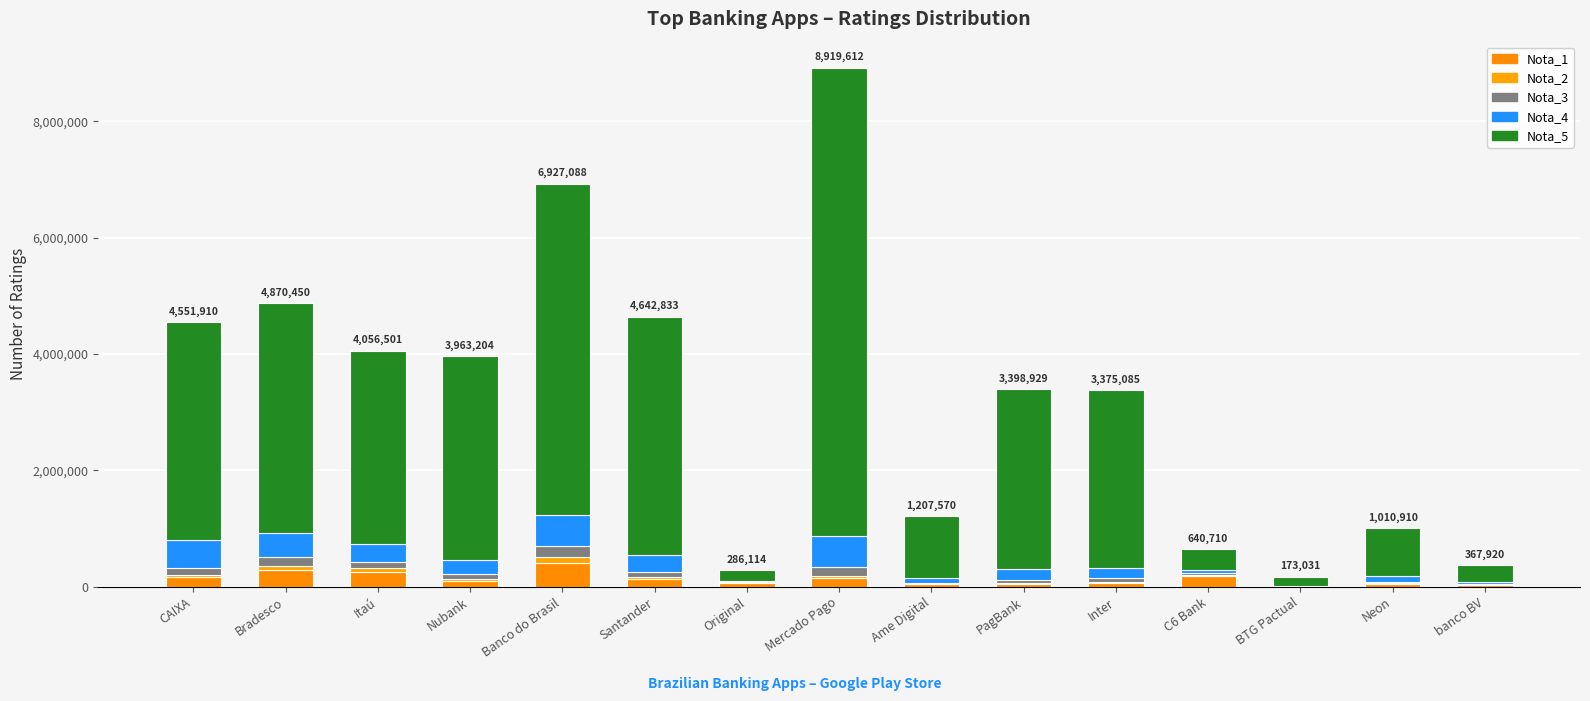

Does the chart contain stacked bars?

Yes